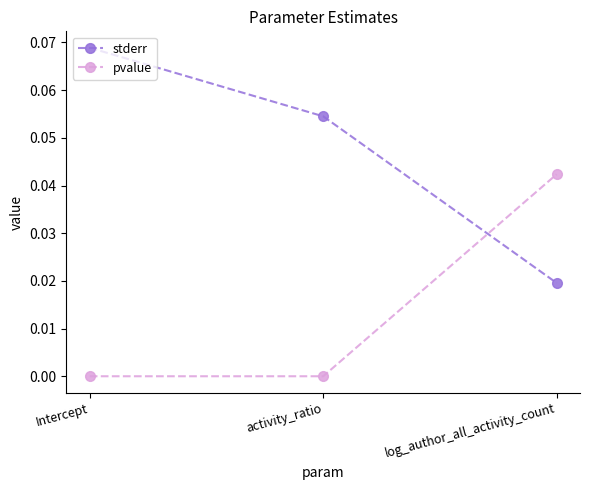

Is it true that stderr equals 0.0 at activity_ratio?

False